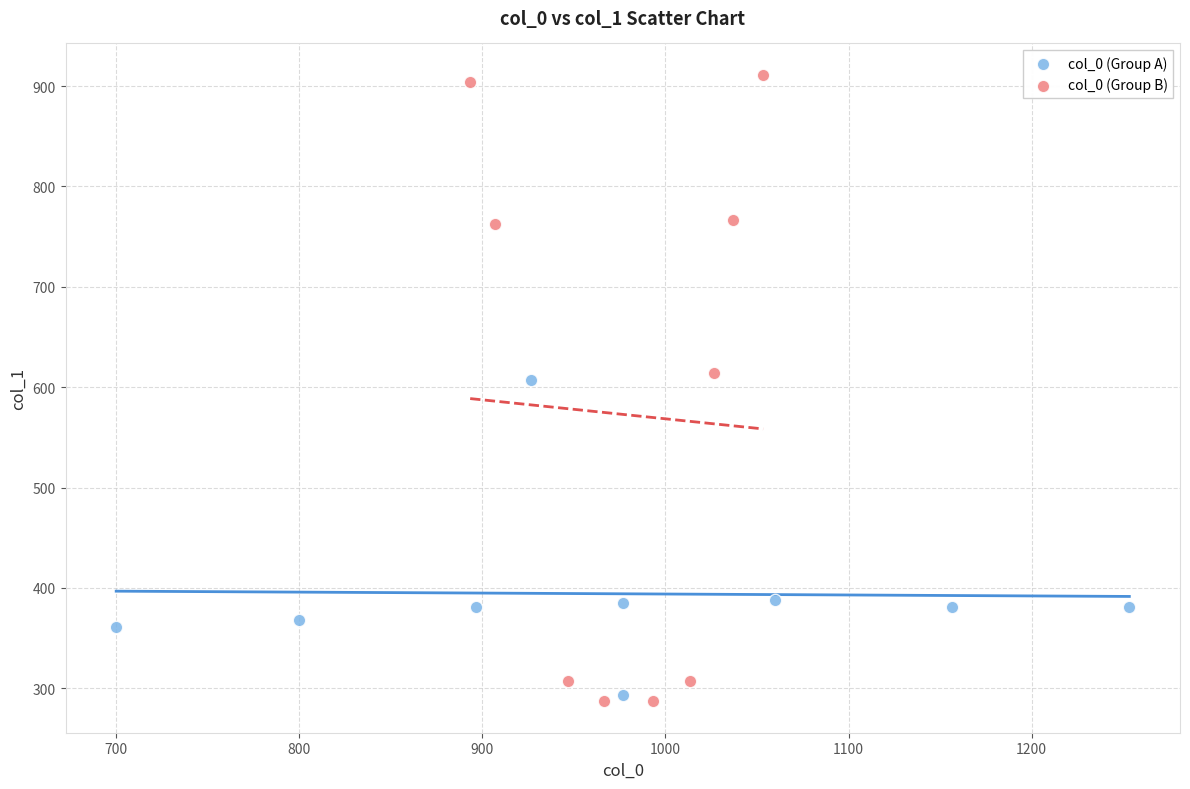

Which series contains the highest Y value?

col_0 (Group B)